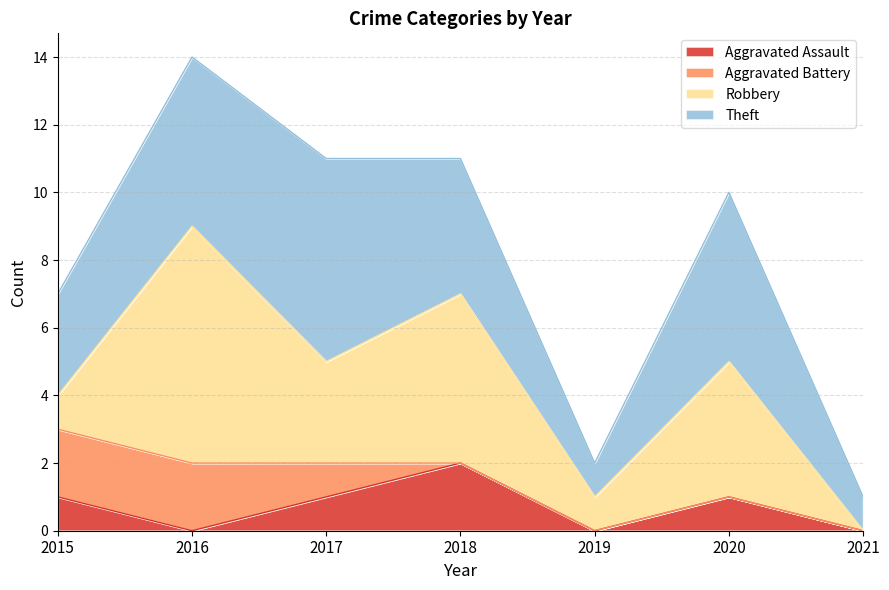

List the labels in order of Aggravated Assault value, smallest first.

2016, 2019, 2021, 2015, 2017, 2020, 2018